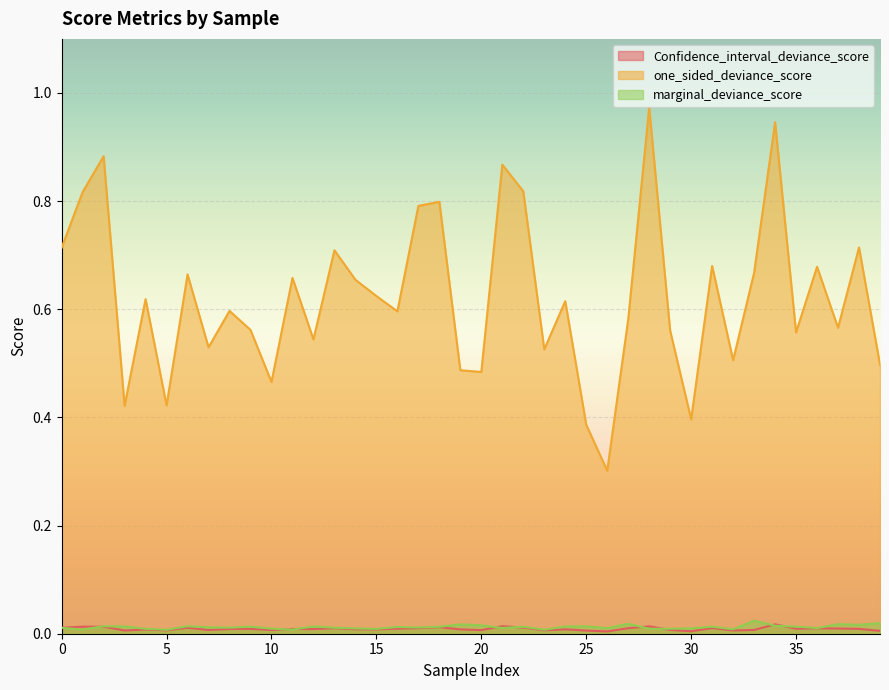

True or false: one_sided_deviance_score and marginal_deviance_score intersect in this chart.

False